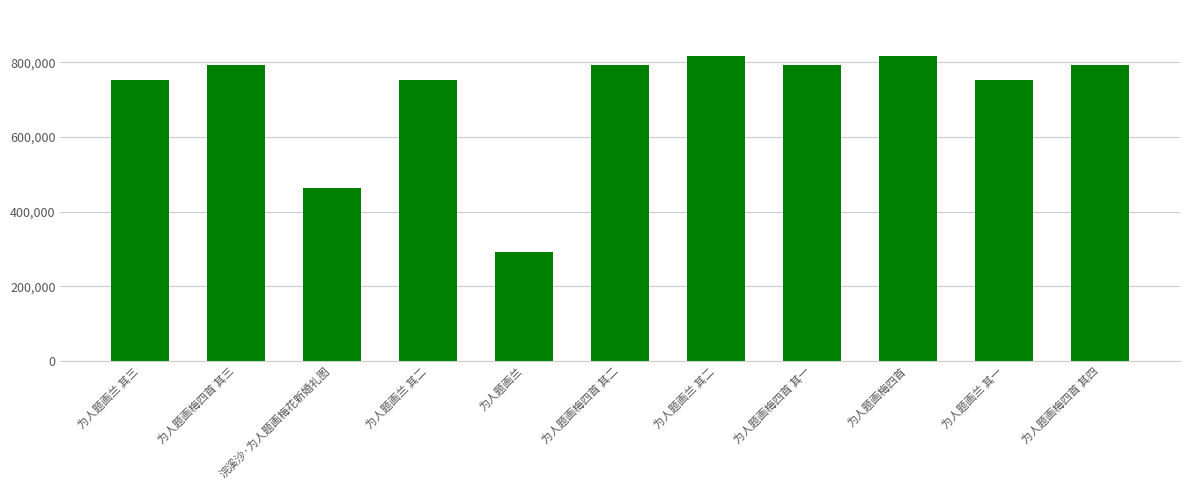

What is the difference between the second highest and minimum values?

524818